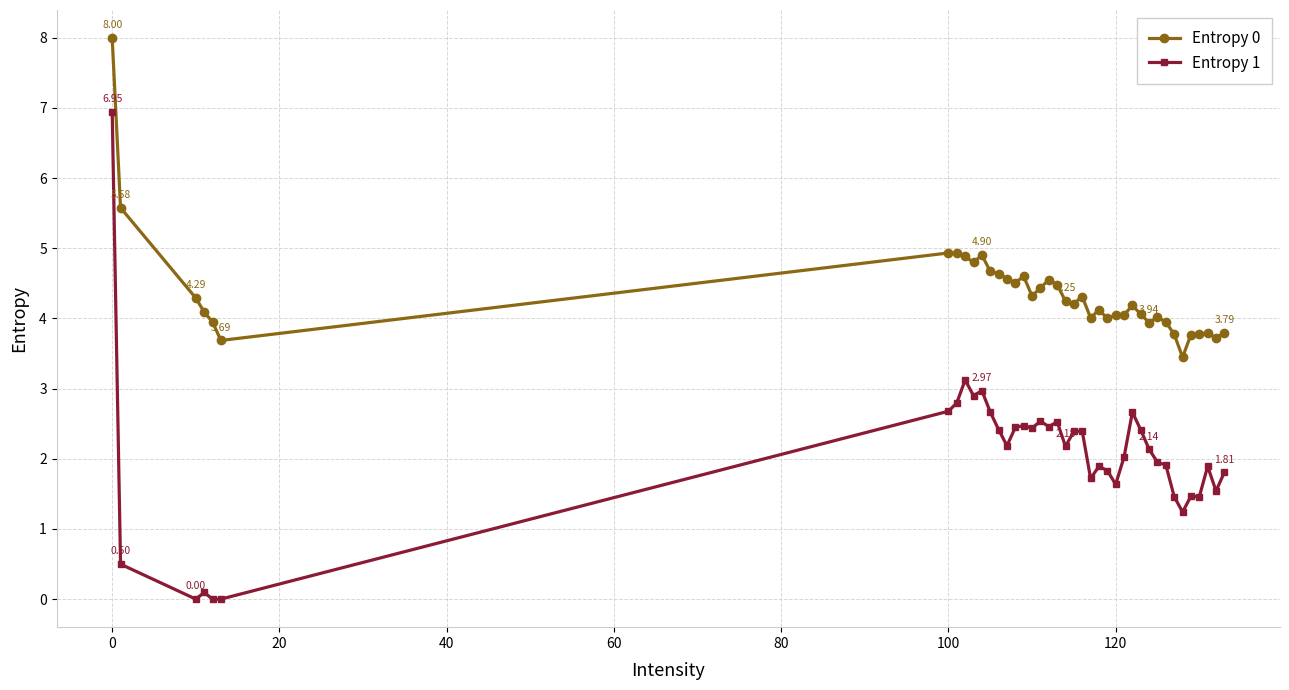

At how many categories does at least one series exceed 5?

2